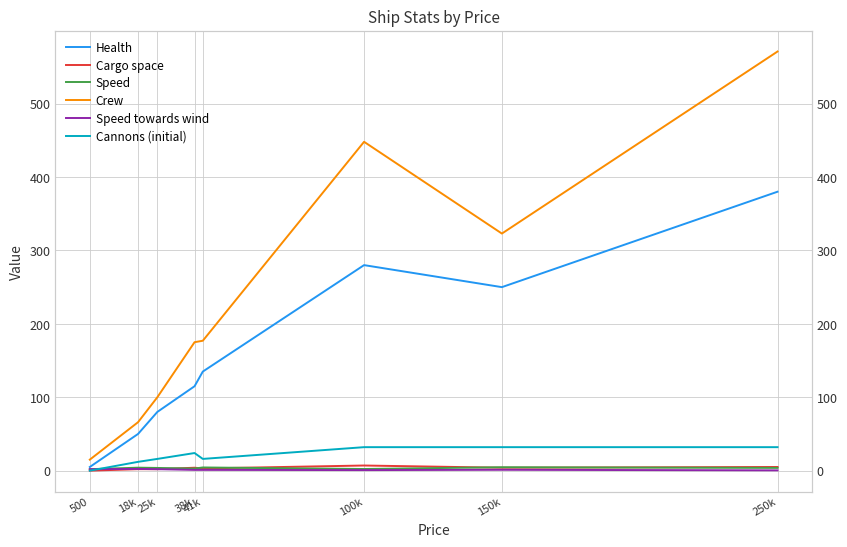

The value of Crew at 150k is 116.6. True or false?

False